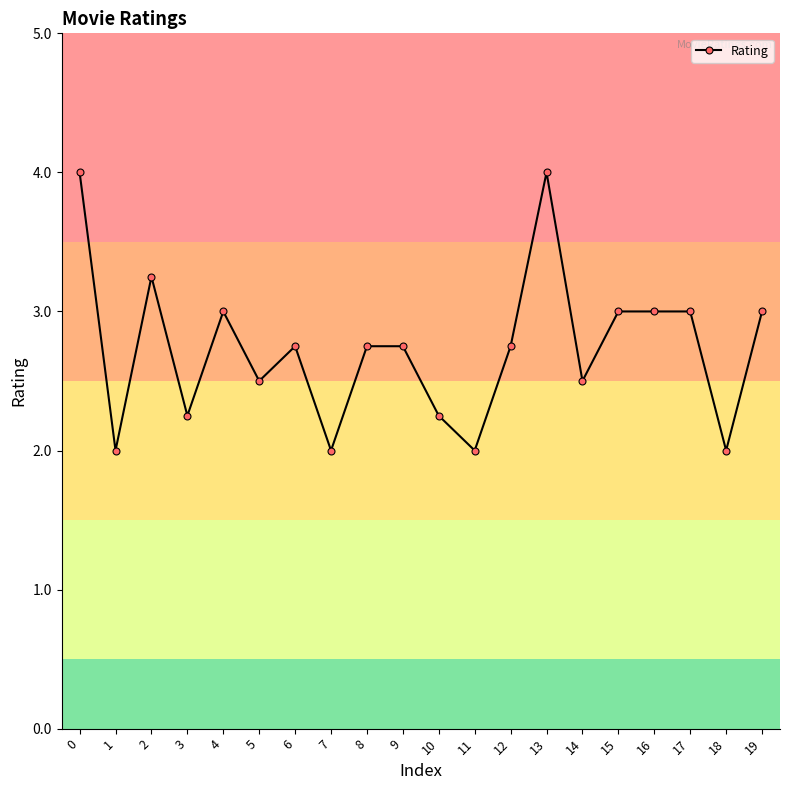

How many lines are shown in the chart?

1